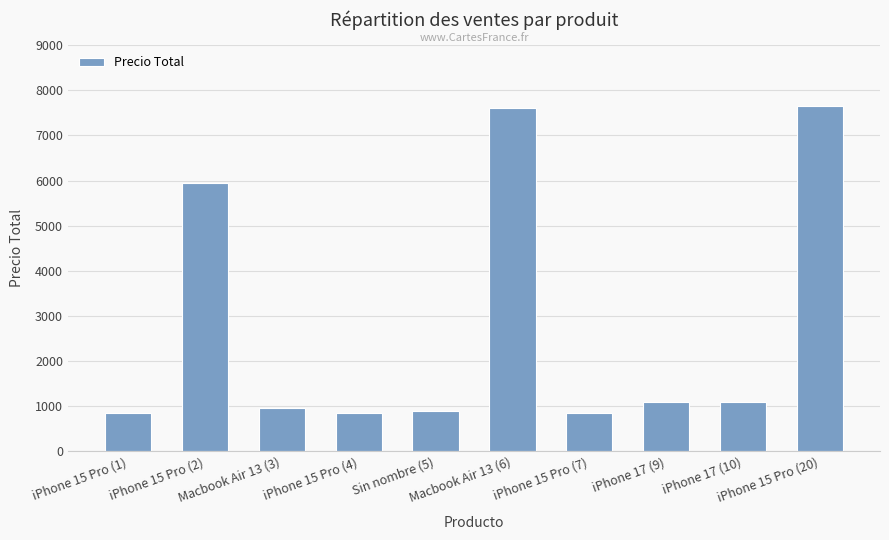

Between iPhone 15 Pro (7) and Macbook Air 13 (6), which is larger?

Macbook Air 13 (6)